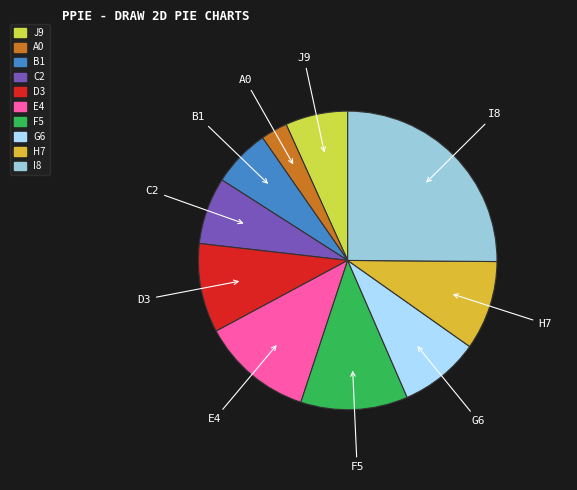

True or false: B1 accounts for 14% of the total.

False